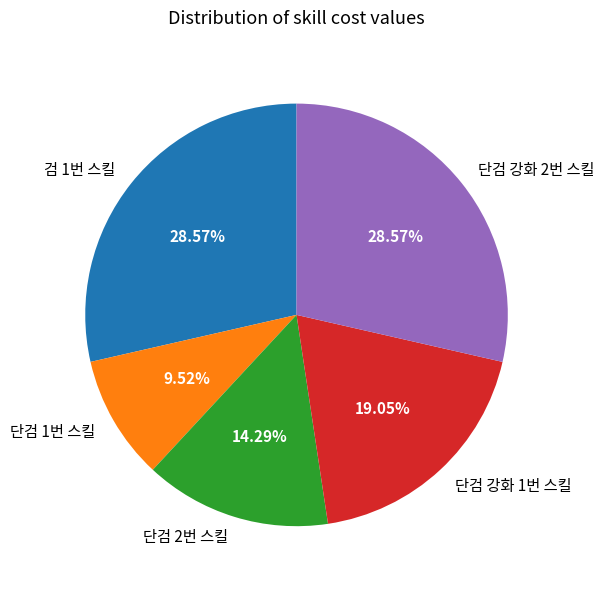

What is the ratio of the value at 검 1번 스킬 to the value at 단검 강화 2번 스킬?

1.0